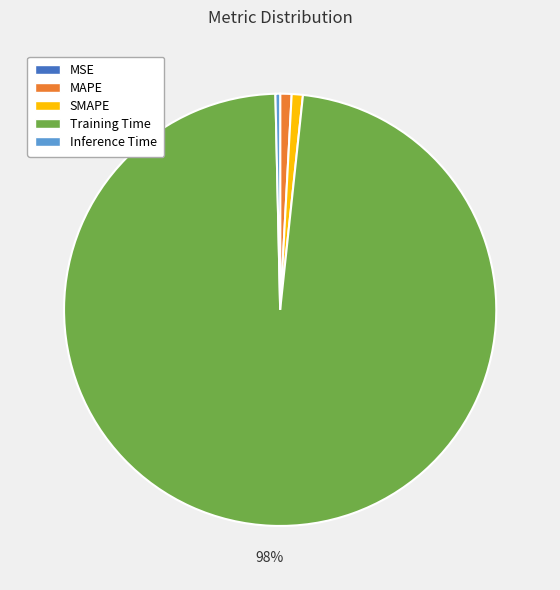

The SMAPE slice represents 1% of the pie. True or false?

True